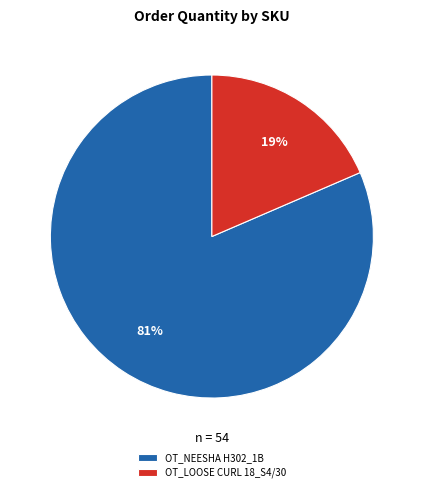

The OT_NEESHA H302_1B slice represents 74% of the pie. True or false?

False